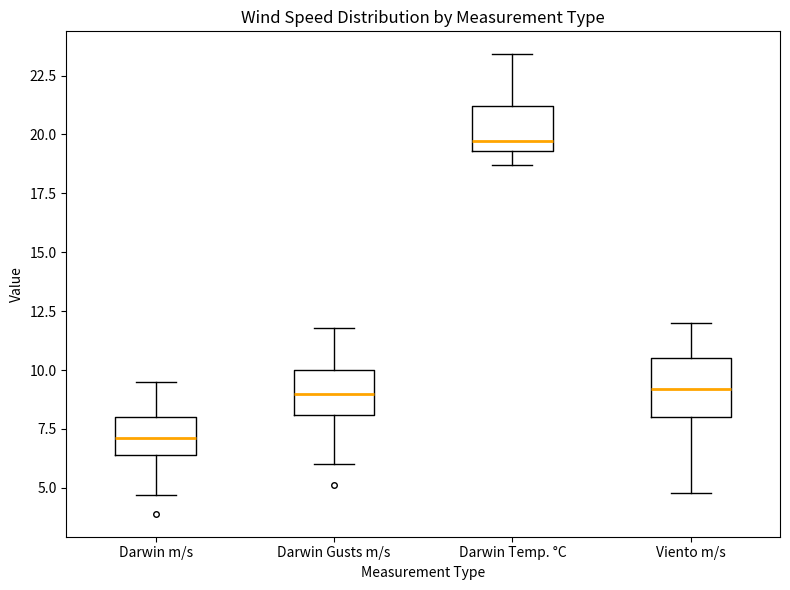

Where does the lower whisker of the box for Darwin Temp. °C end on the y-axis? The values are not printed on the chart, so give them approximately, as read against the axis.

18.5